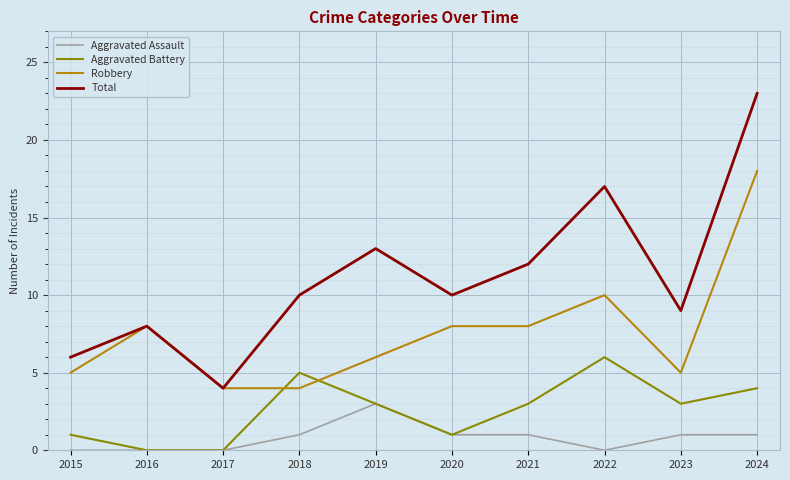

Where is Total nearest to the value 13?

2019